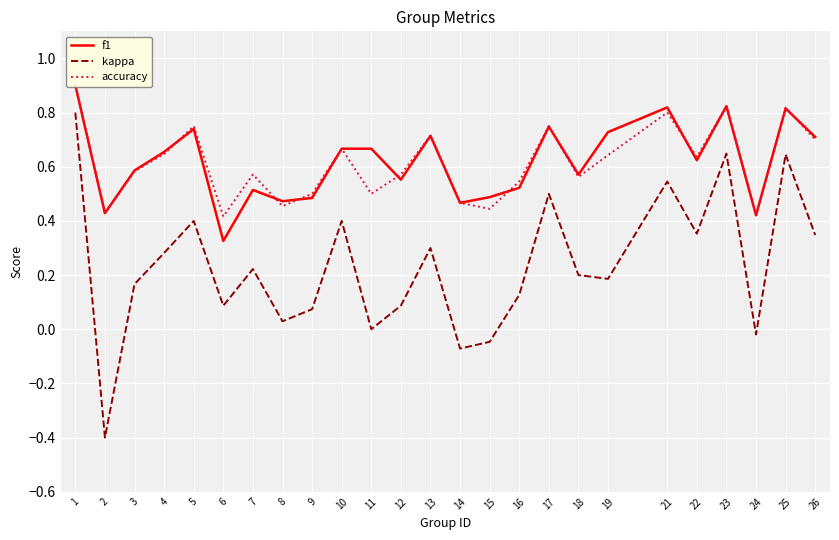

What is the value of the kappa point at the 7th from the left?

0.2